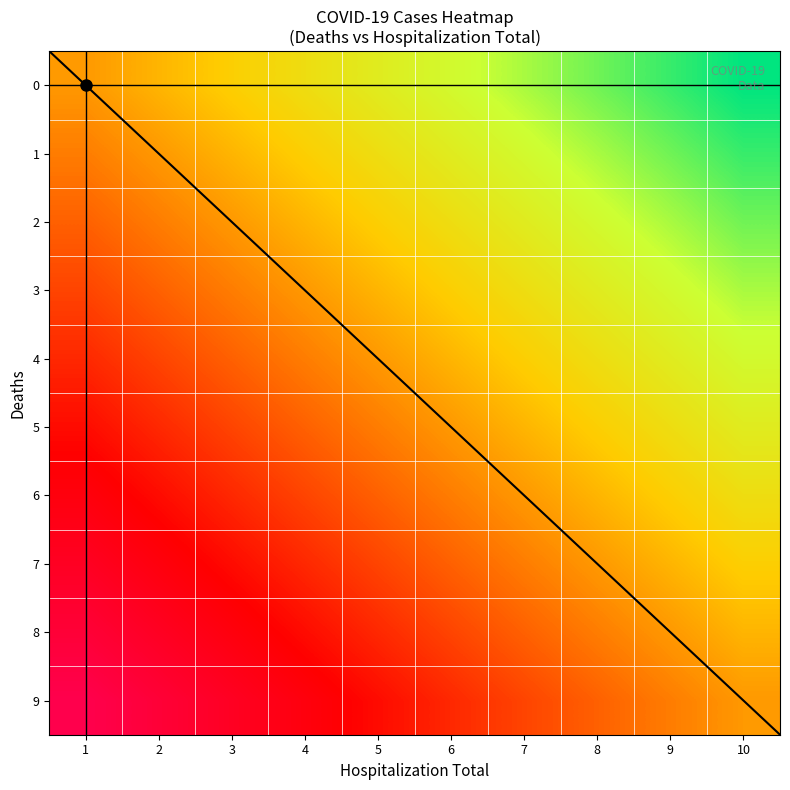

What is the difference between the maximum and minimum values in the 8 series?

1.0